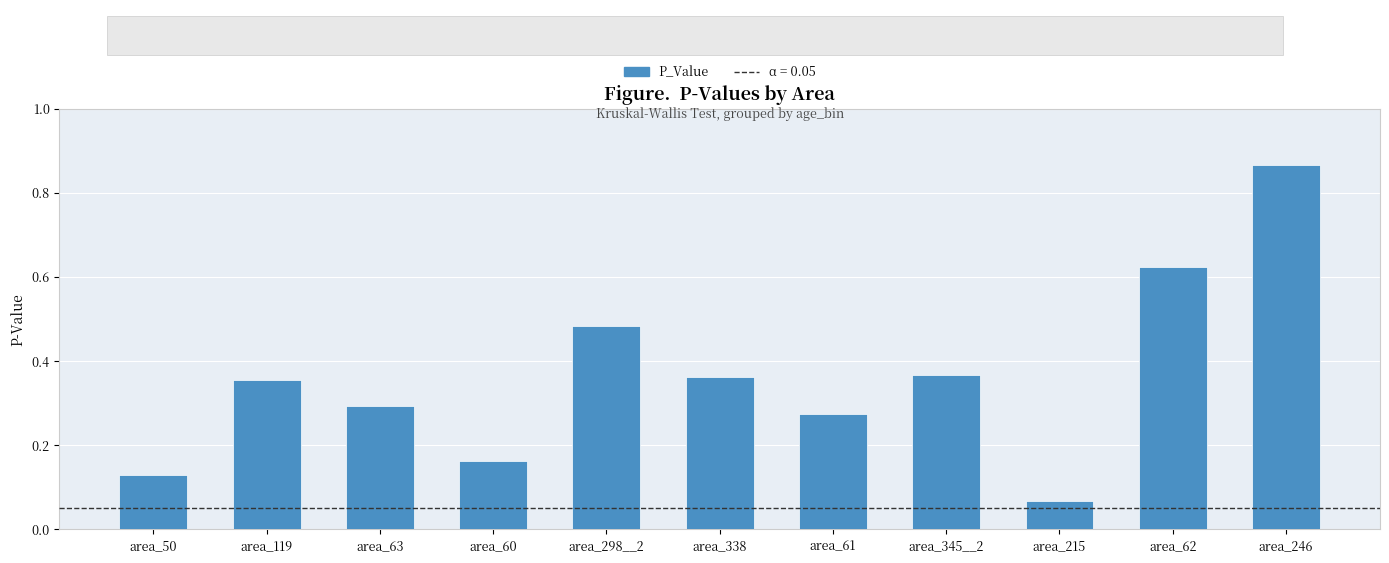

How many series are shown in this chart?

1